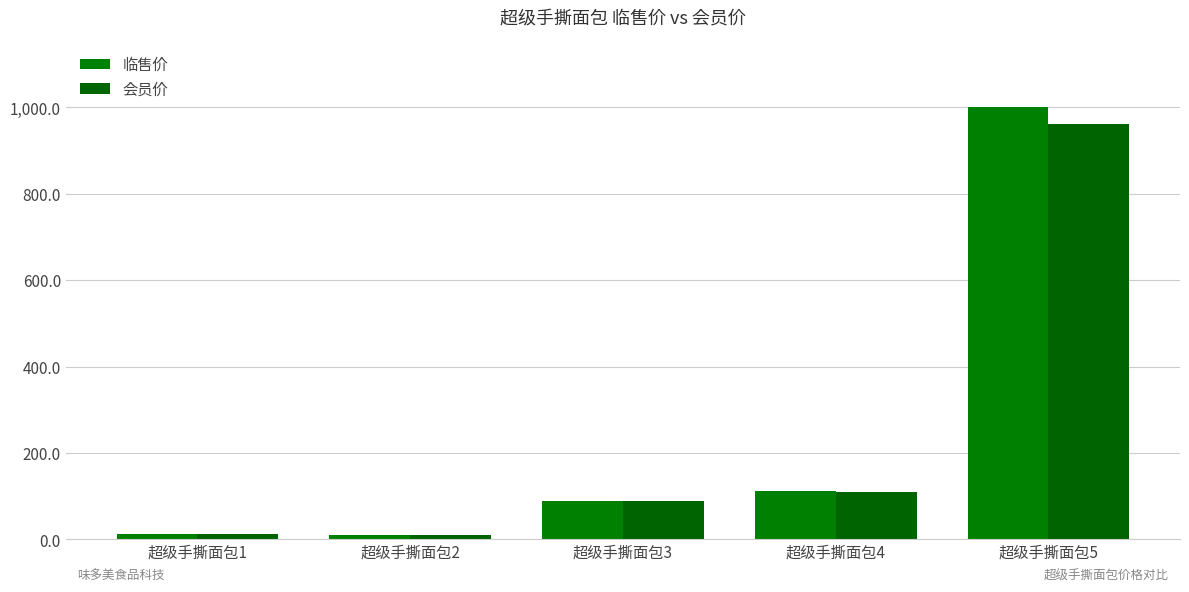

How many bars are there in total?

10